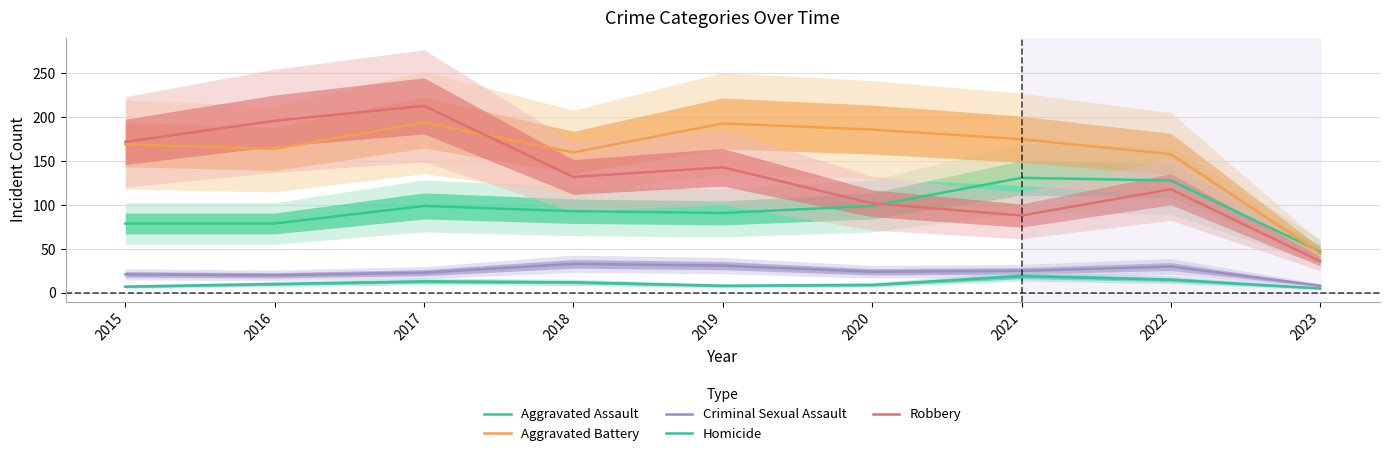

What is the maximum value for Aggravated Assault?

131